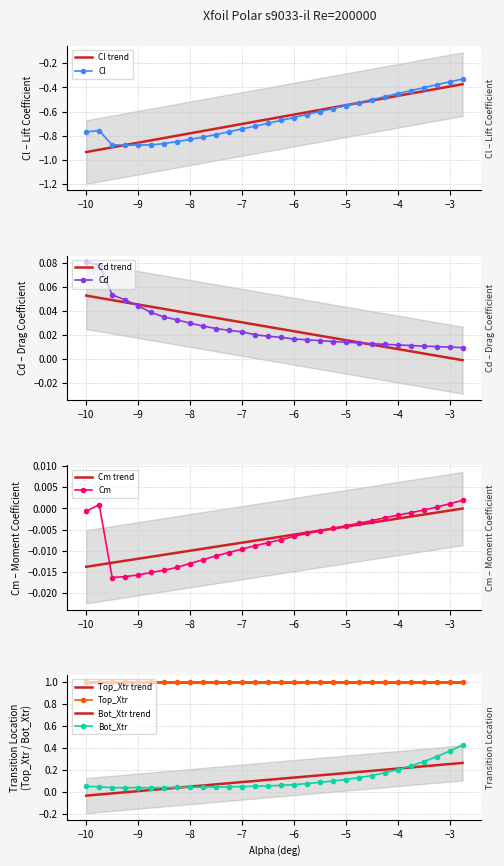

Where is the first local maximum for Cm?

-9.75